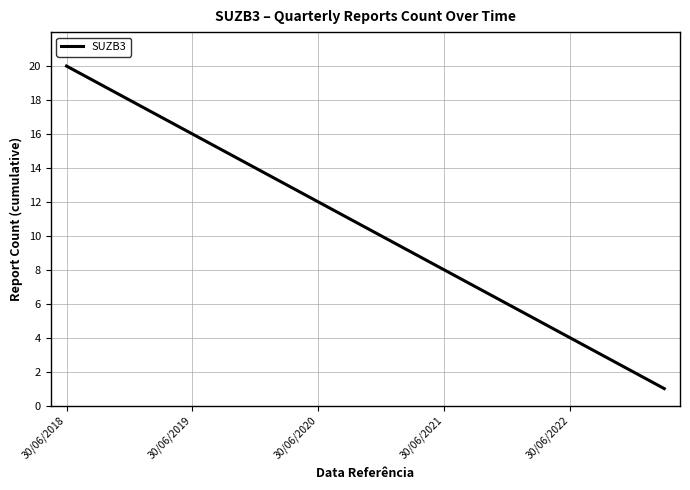

What is the maximum value shown in the chart?

20